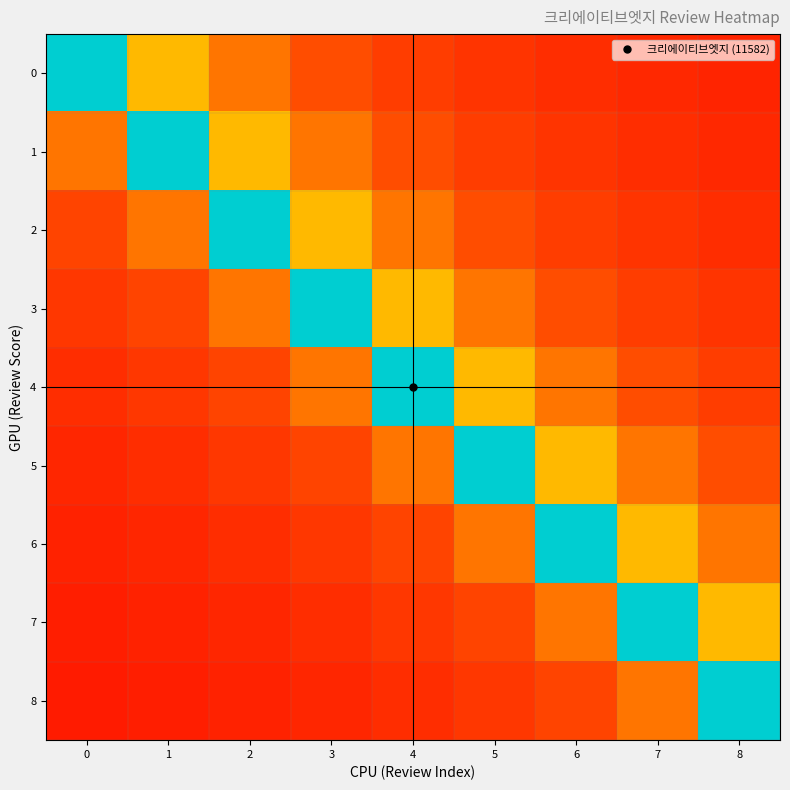

Which has a higher value, 7 or 6?

6